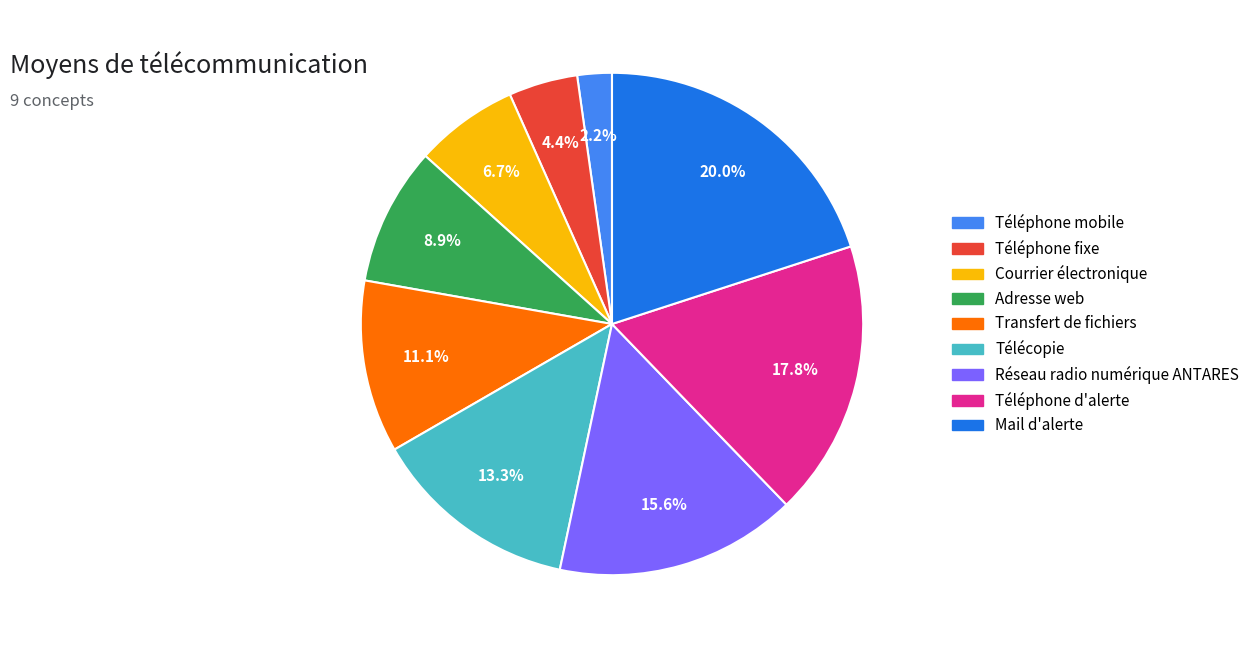

To the nearest percent, what is the difference between the Adresse web and Transfert de fichiers slice percentages?

2%